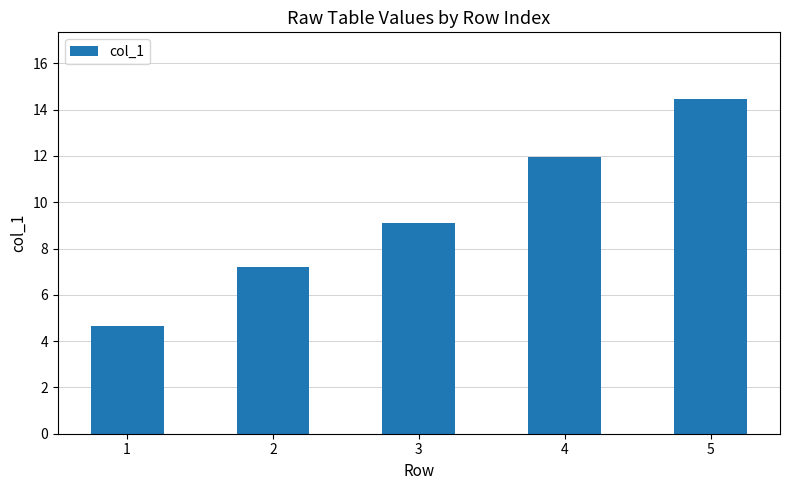

True or false: the data shows 11.9 at 4.

True